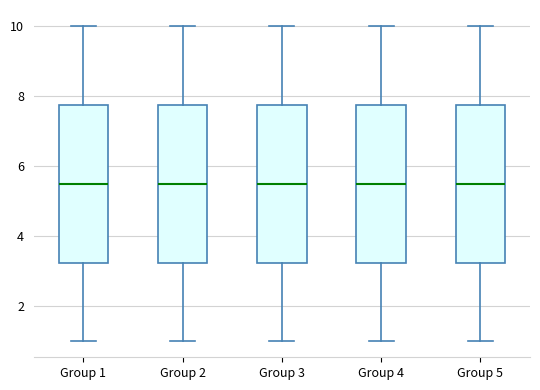

Reading left to right, read every box against the y-axis: the position of its median line, the range the box covers, and the ends of its whiskers. The values are not printed on the chart, so give them approximately, as read against the axis.

Group 1: median 5.6, box 3.2 to 7.8, whiskers 1.0 to 10.0
Group 2: median 5.6, box 3.2 to 7.8, whiskers 1.0 to 10.0
Group 3: median 5.6, box 3.2 to 7.8, whiskers 1.0 to 10.0
Group 4: median 5.6, box 3.2 to 7.8, whiskers 1.0 to 10.0
Group 5: median 5.6, box 3.2 to 7.8, whiskers 1.0 to 10.0